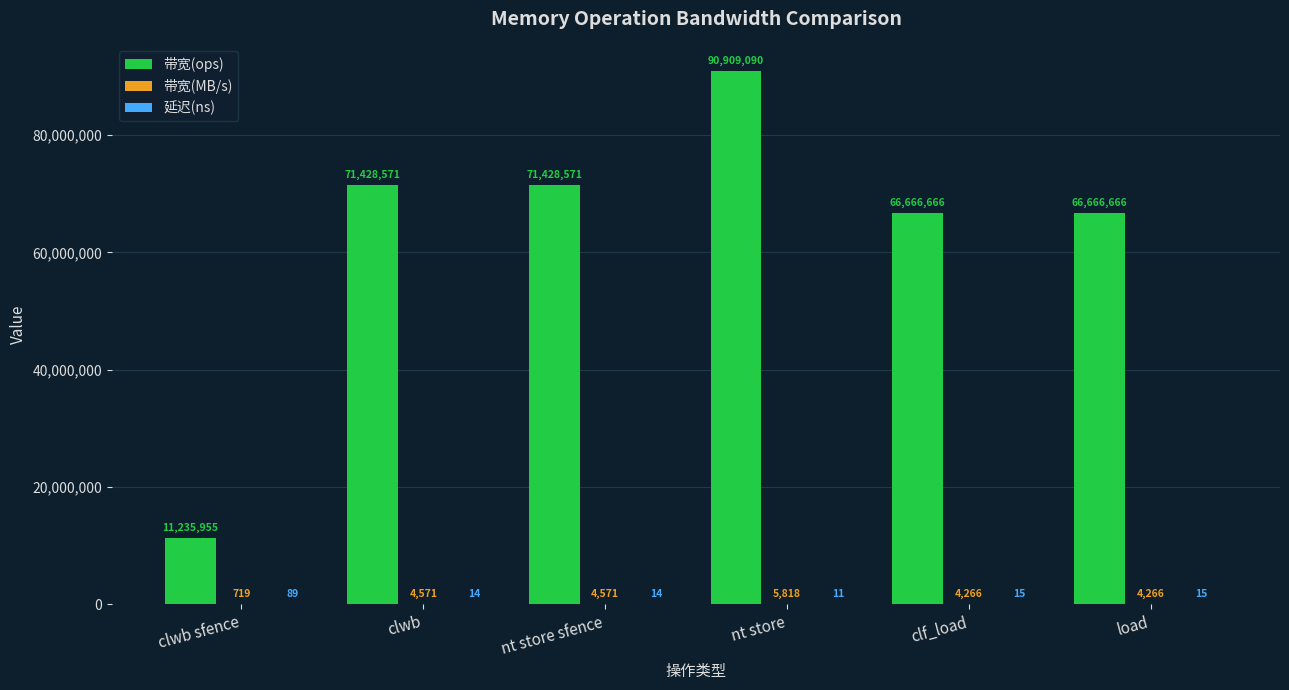

Which series has the largest range (max minus min)?

带宽(ops)